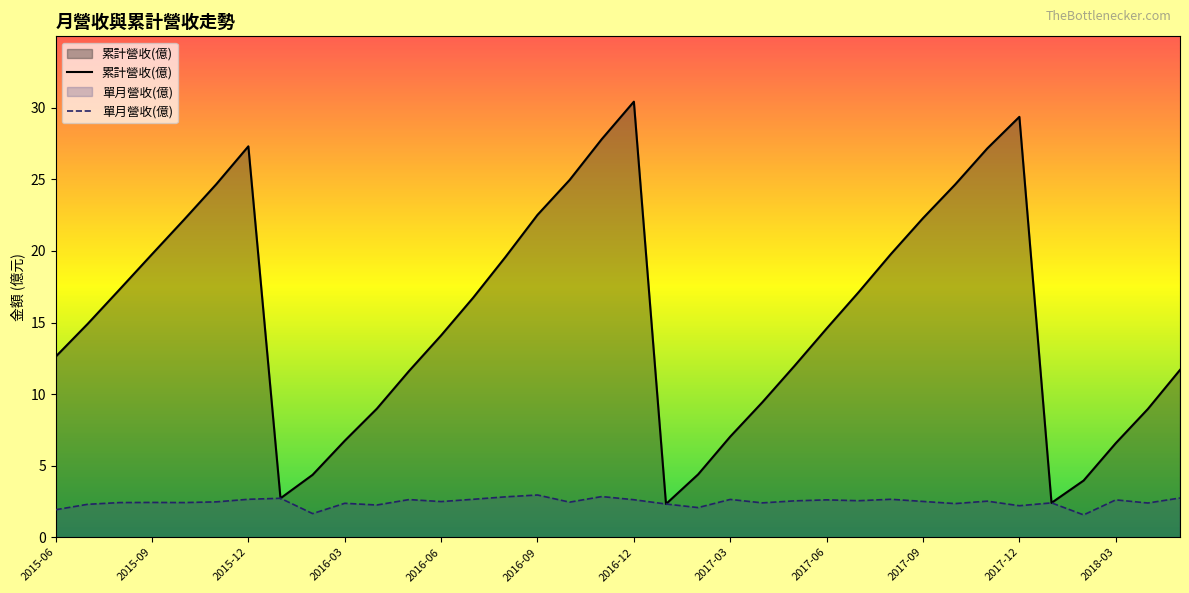

Rank the series at 2016-02 from lowest to highest value.

單月營收(億), 累計營收(億)